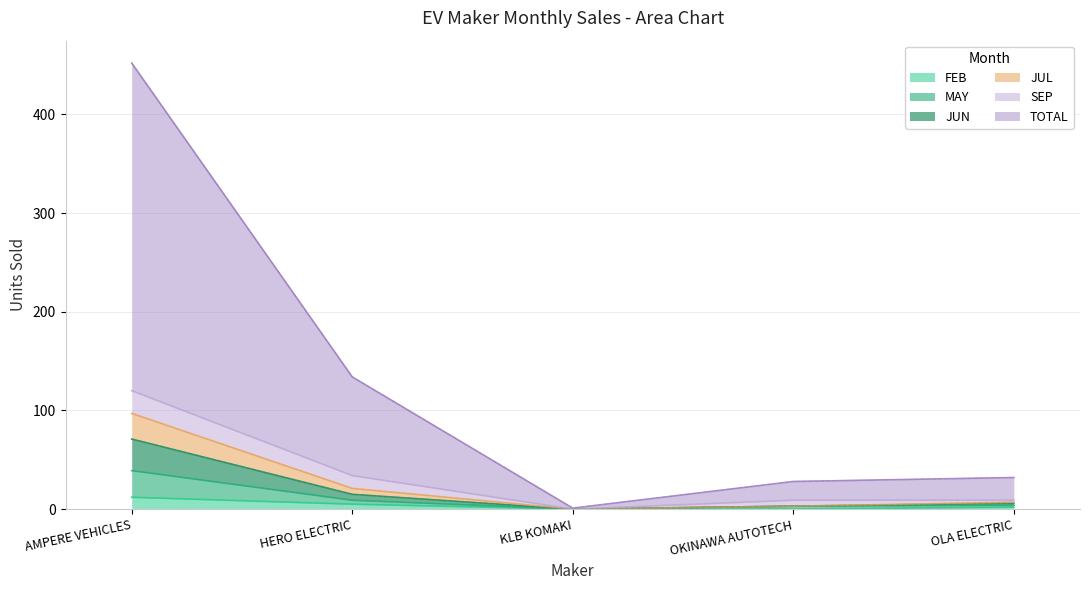

What is the difference between the highest and lowest values at KLB KOMAKI?

1